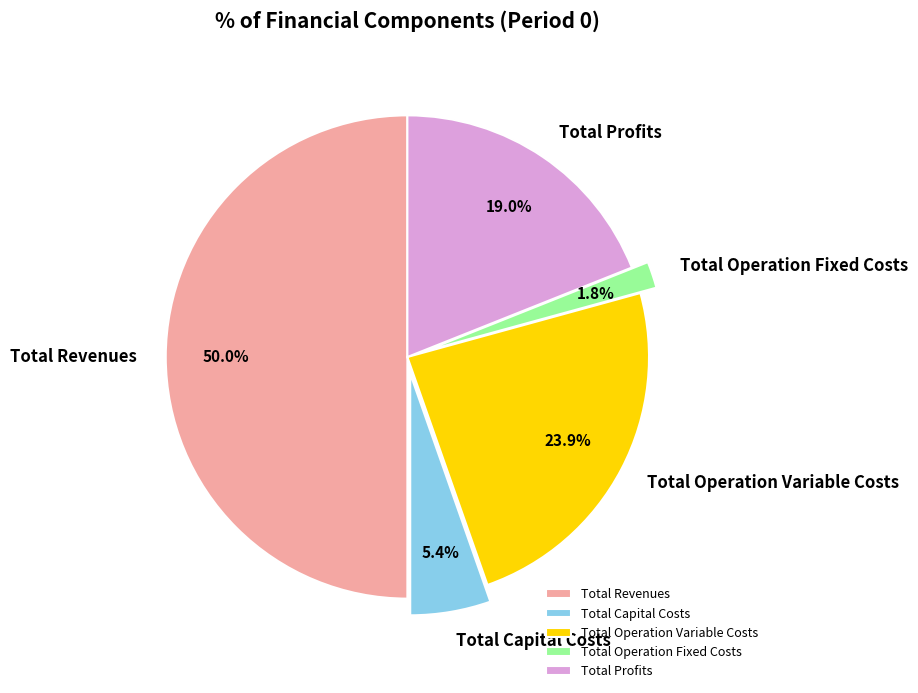

Between Total Profits and Total Revenues, which is larger?

Total Revenues